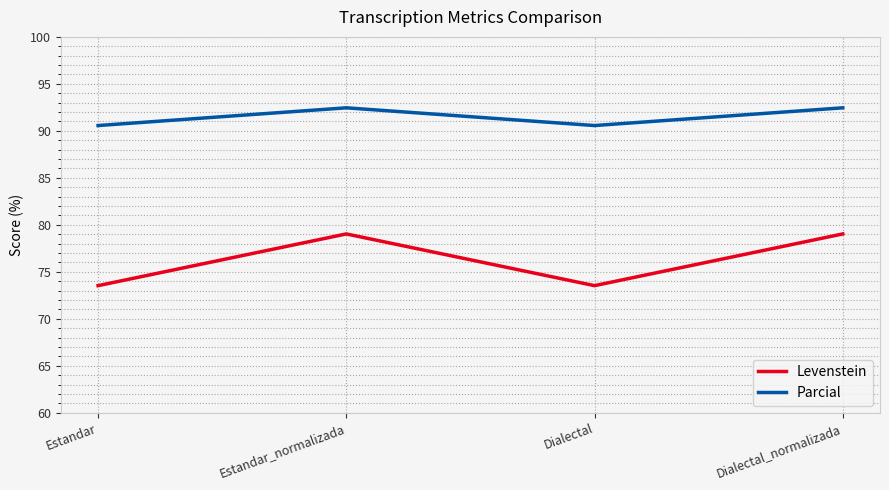

Is the value of Levenstein at Dialectal_normalizada greater than the value of Parcial at Estandar?

No